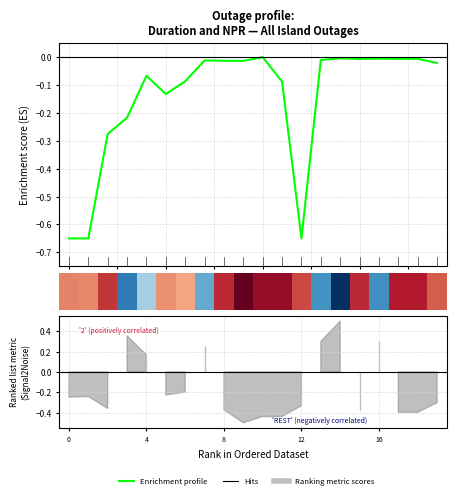

Which has a higher value, 5.0 or 15?

15